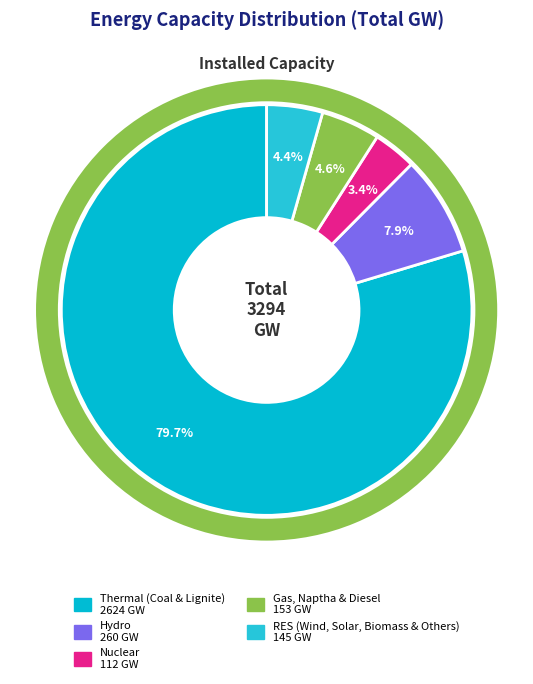

True or false: RES (Wind, Solar, Biomass & Others) accounts for 16% of the total.

False